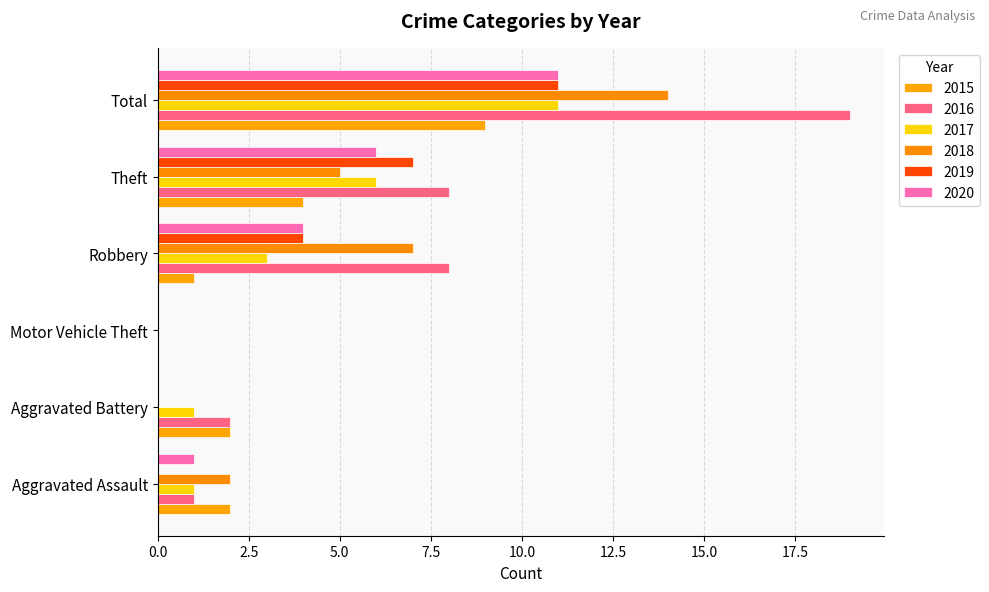

How many positive values does the 2016 series have?

5